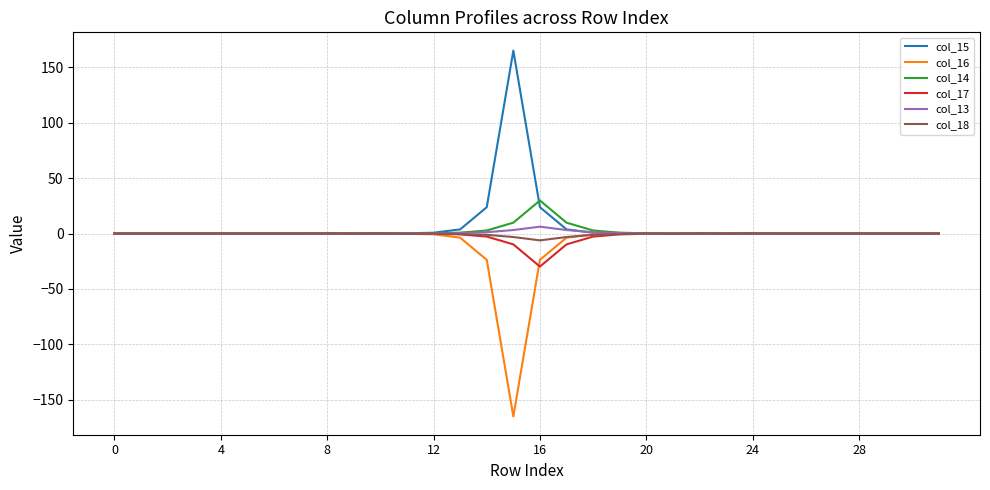

What is the greatest value displayed?

164.9